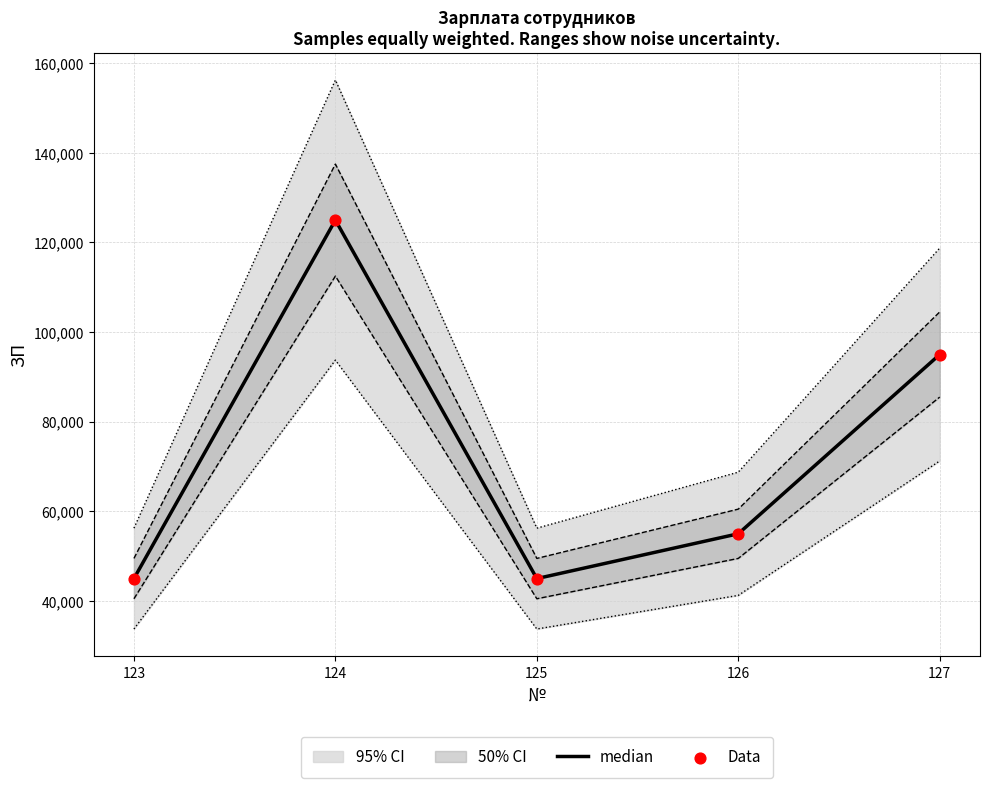

Which series contains the highest Y value?

median